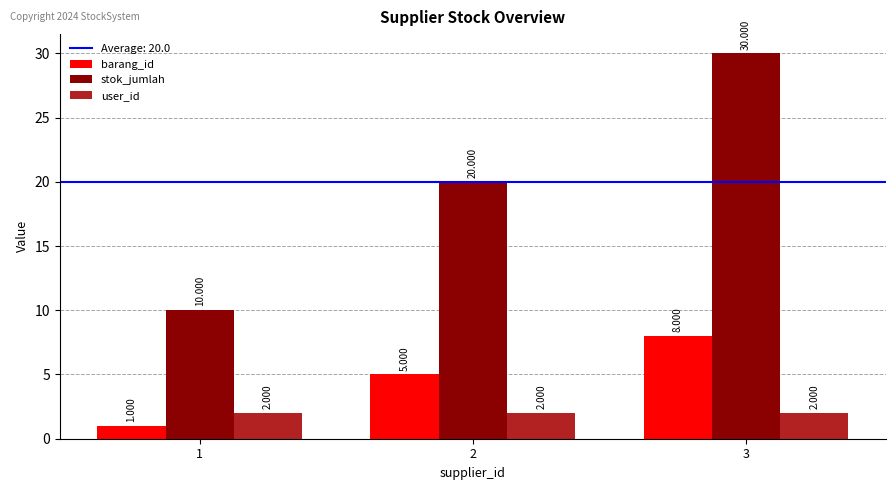

Rank the series by their maximum value, from lowest to highest.

user_id, barang_id, stok_jumlah